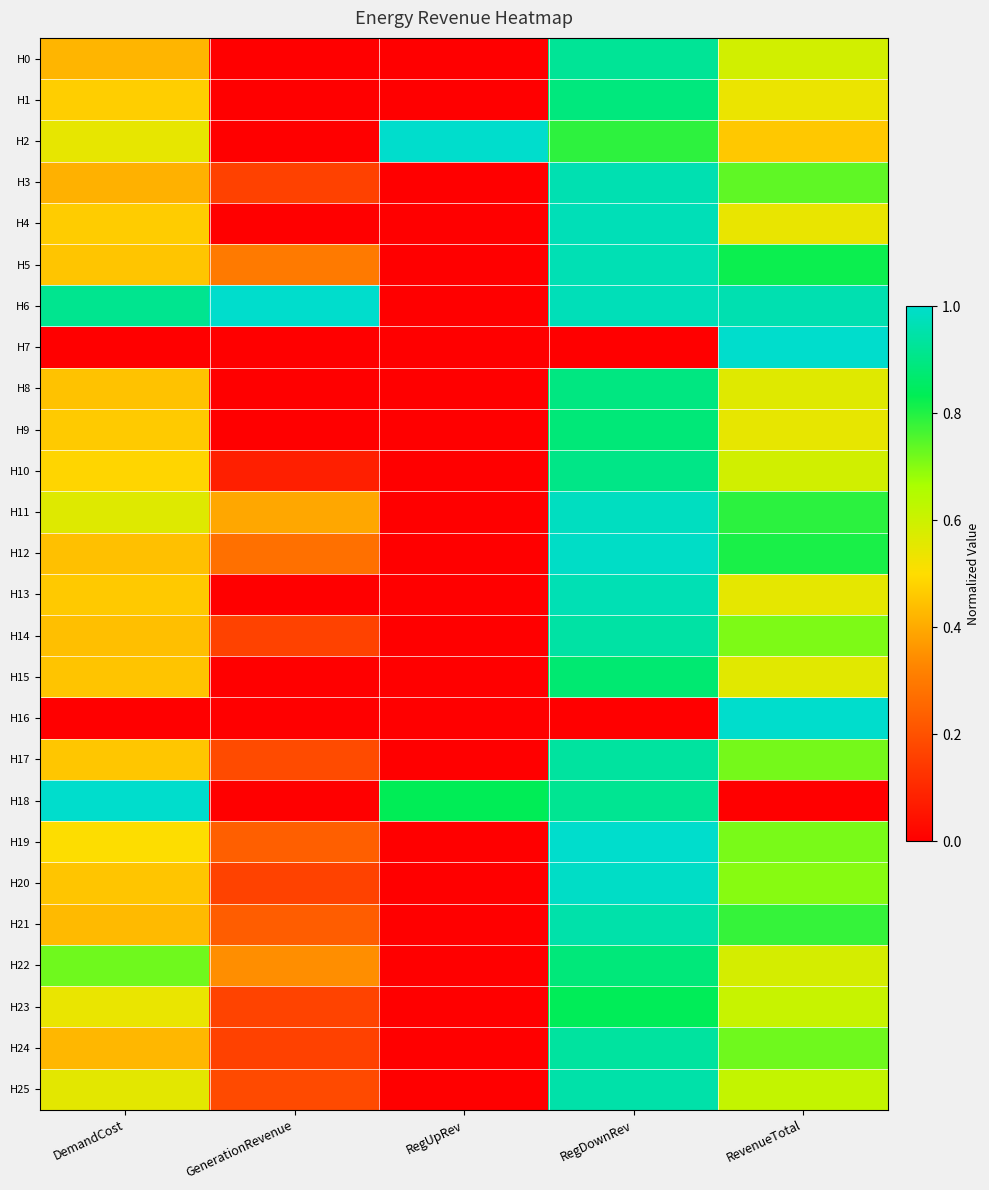

Which series has the widest spread of values?

H2